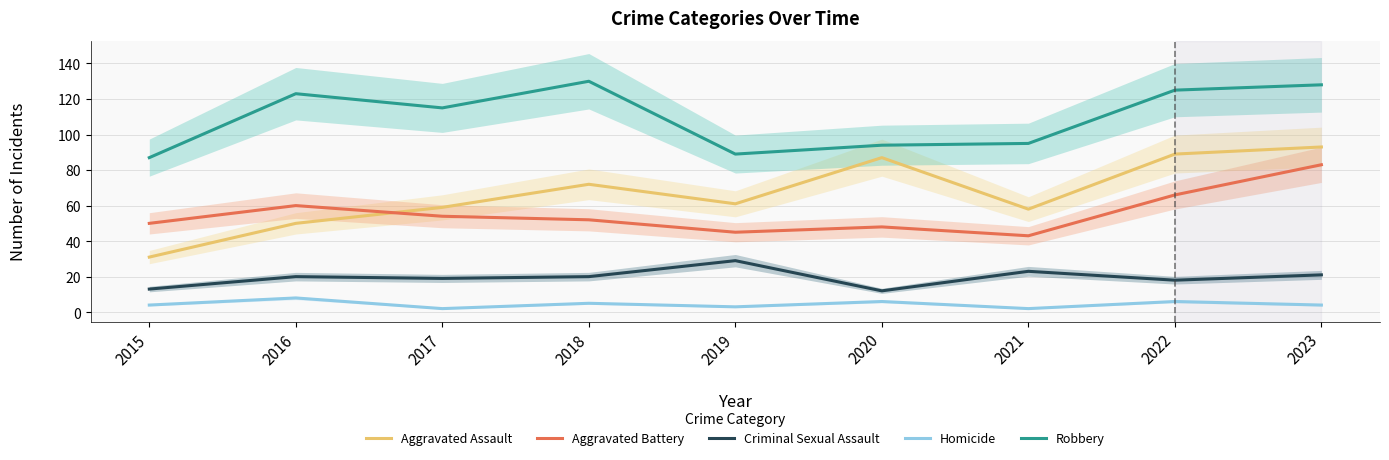

In Homicide, how many points are lower than both neighbors (excluding endpoints)?

3